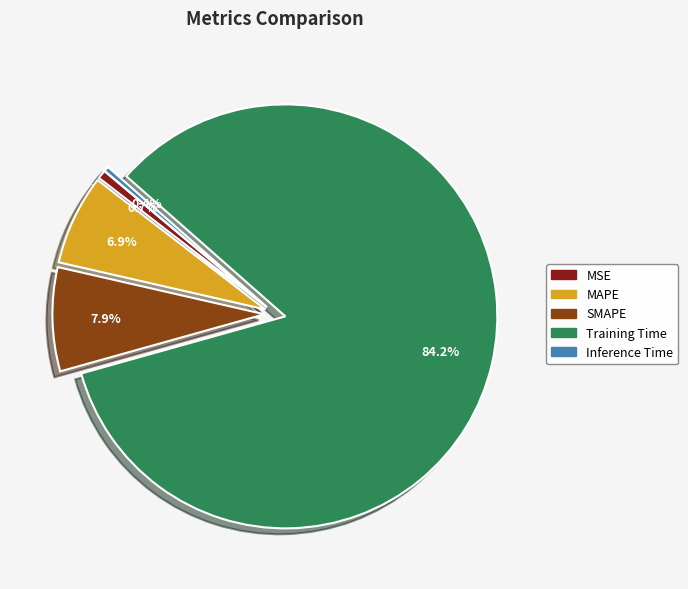

Which category has the biggest portion of the pie?

Training Time